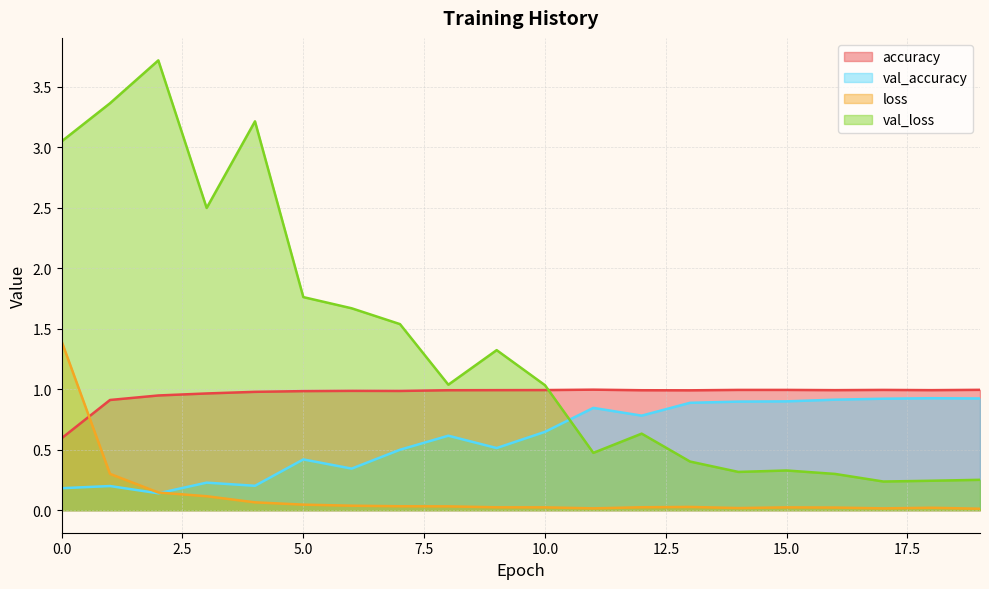

Where is val_accuracy nearest to the value 0?

2